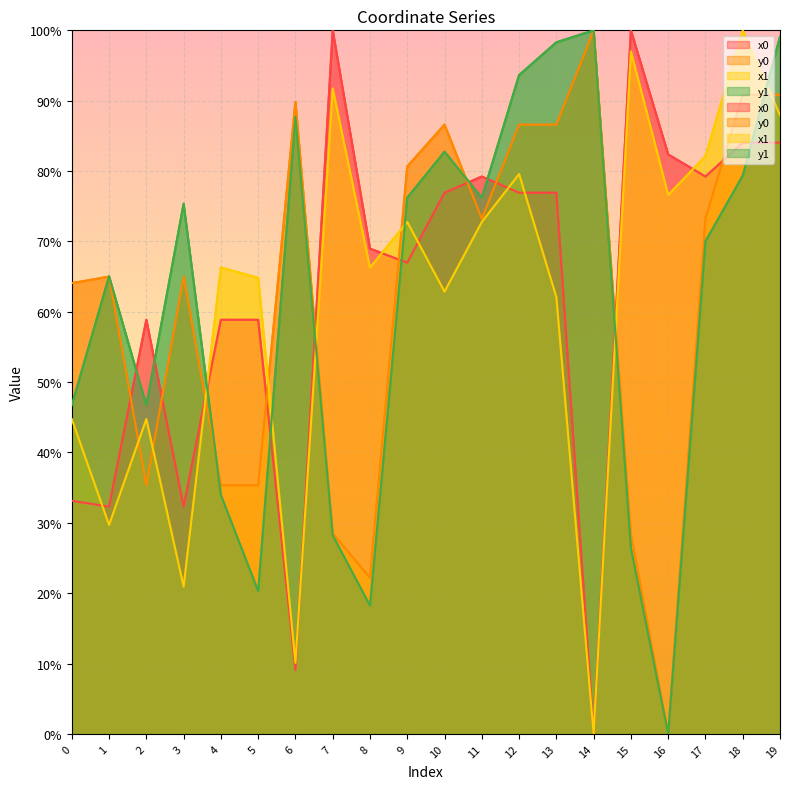

At which category does x0 reach its first local valley?

1